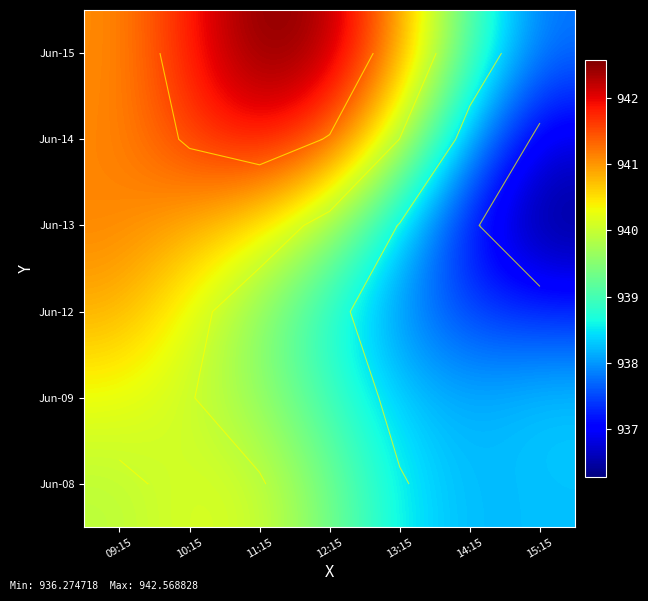

What is the average value of the Jun-08 series?

939.2